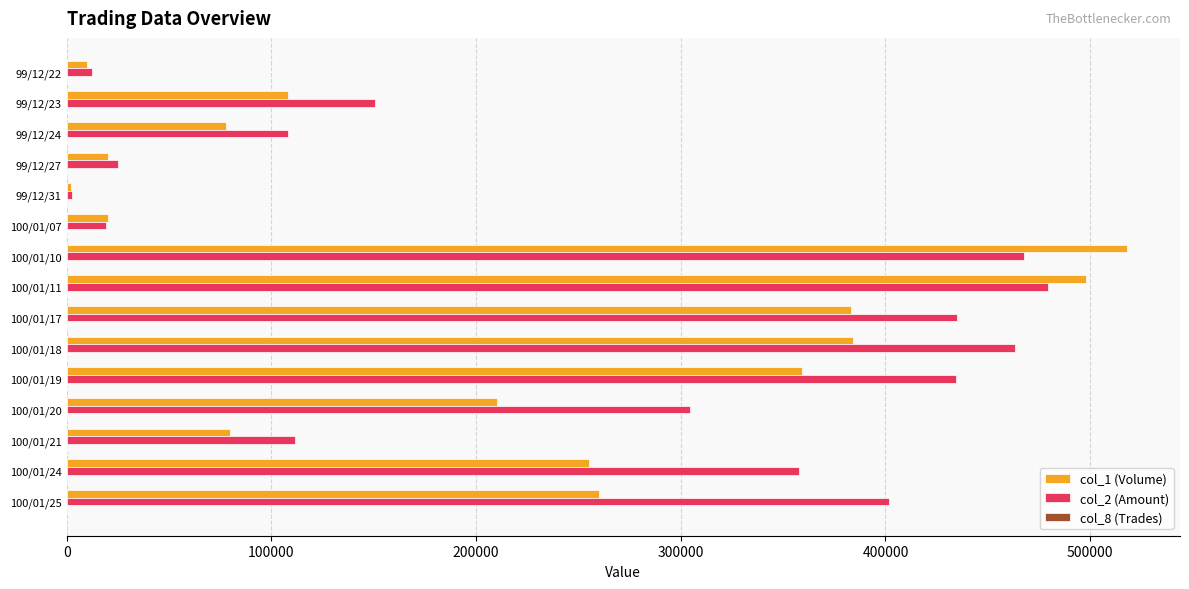

Which series has the largest range (max minus min)?

col_1 (Volume)